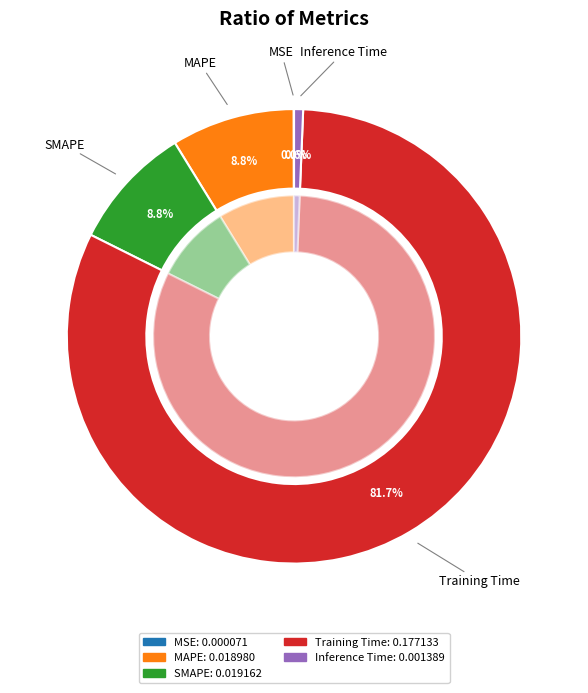

True or false: SMAPE accounts for 17% of the total.

False